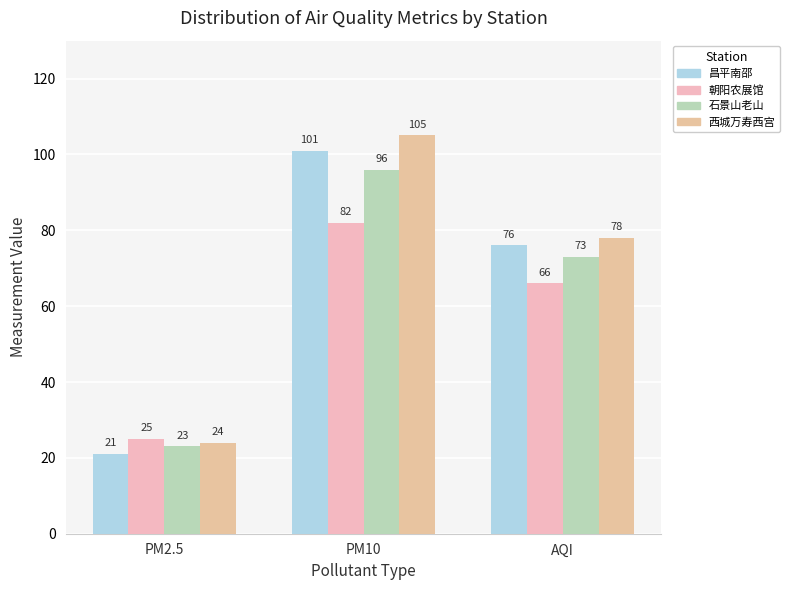

Reading left to right, transcribe all the data shown in this chart.

昌平南邵: PM2.5=21	PM10=101	AQI=76
朝阳农展馆: PM2.5=25	PM10=82	AQI=66
石景山老山: PM2.5=23	PM10=96	AQI=73
西城万寿西宫: PM2.5=24	PM10=105	AQI=78